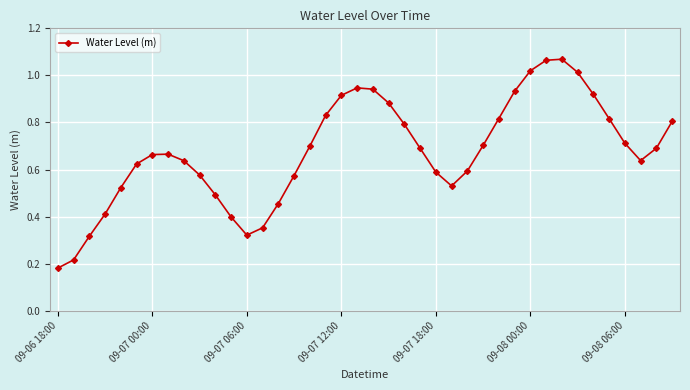

How many lines are shown in the chart?

1